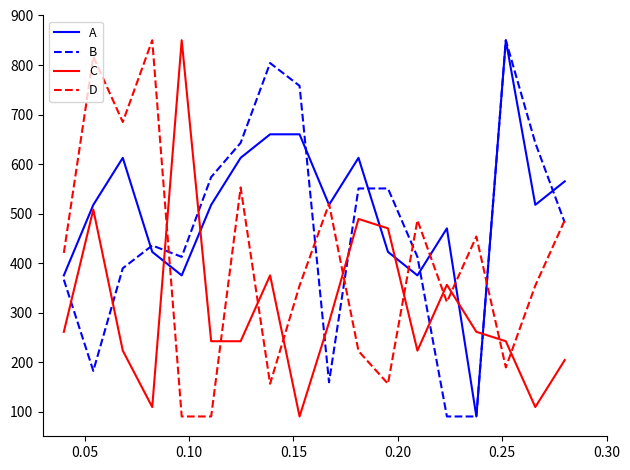

Rank the series by their average value, from lowest to highest.

C, D, B, A